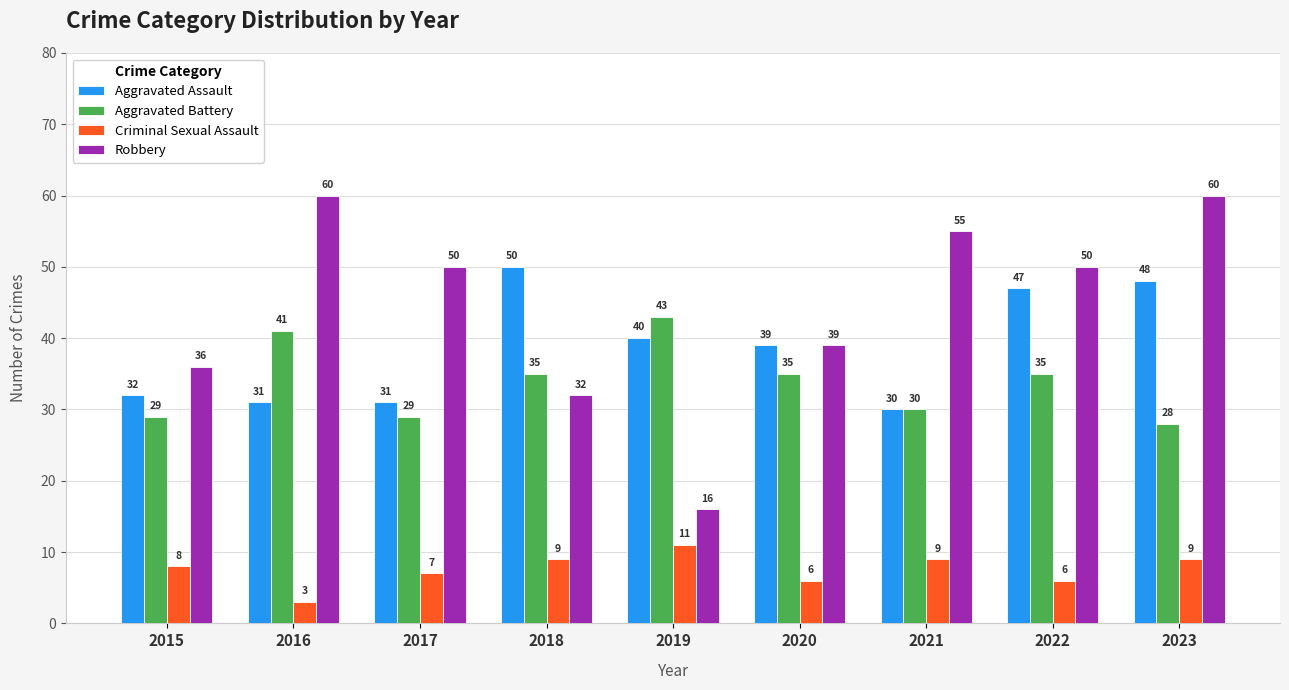

Is it true that Criminal Sexual Assault equals 9 at 2021?

True